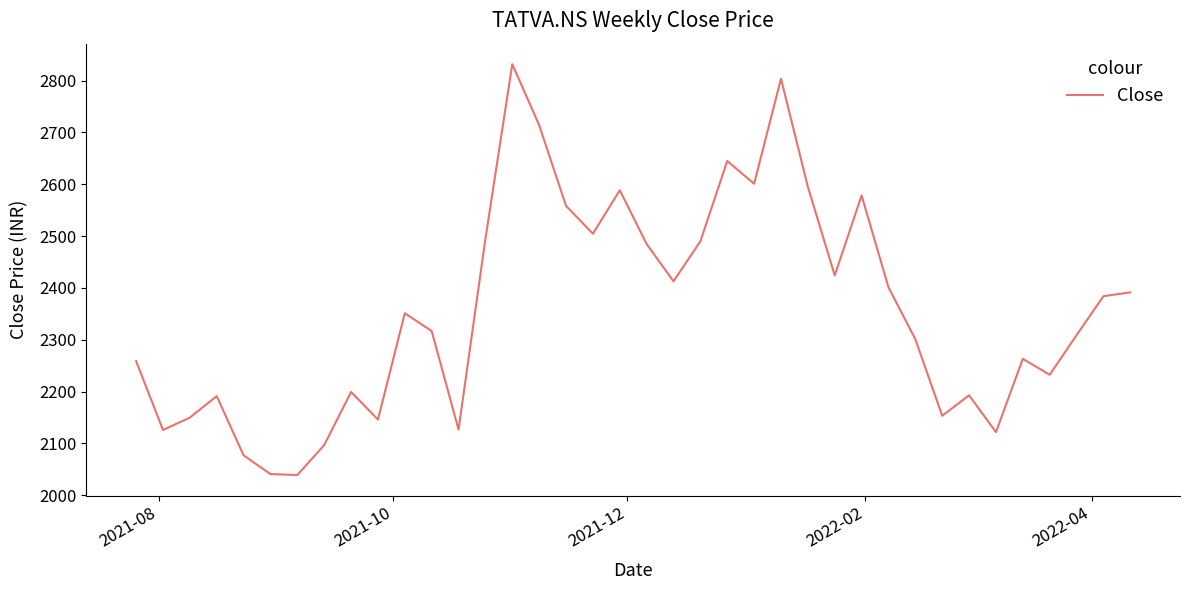

What is the minimum value shown in the chart?

2038.8